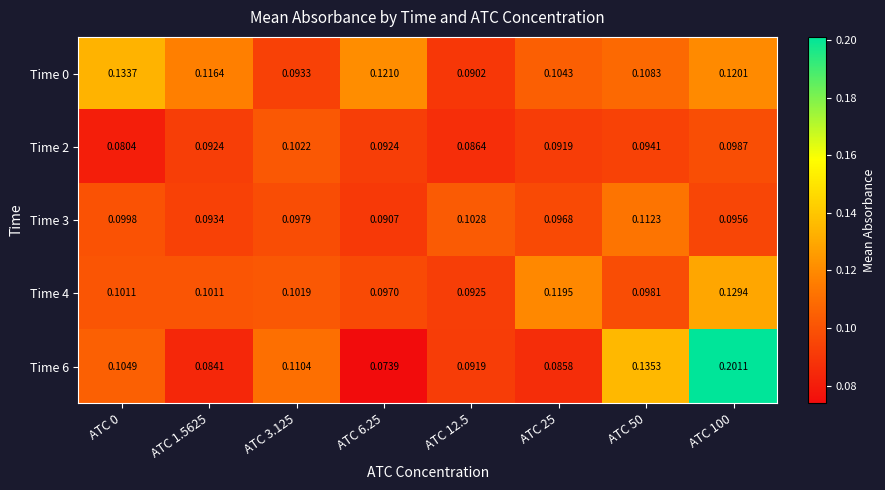

Is the value of Time 3 at ATC 0 greater than the value of Time 0 at ATC 3.125?

Yes